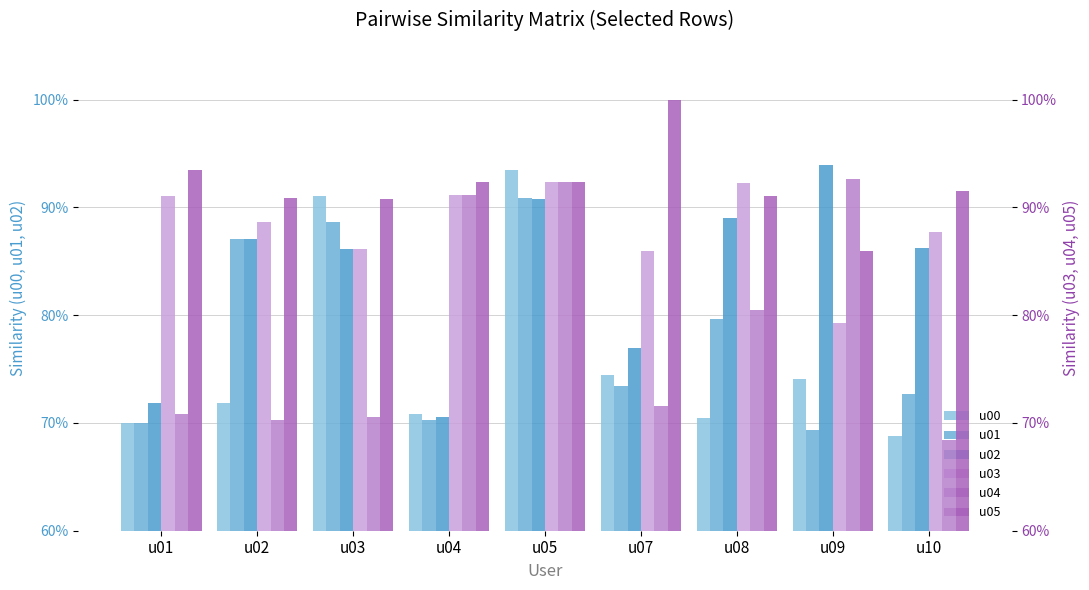

What is the difference between the maximum and minimum values in the u01 series?

0.2